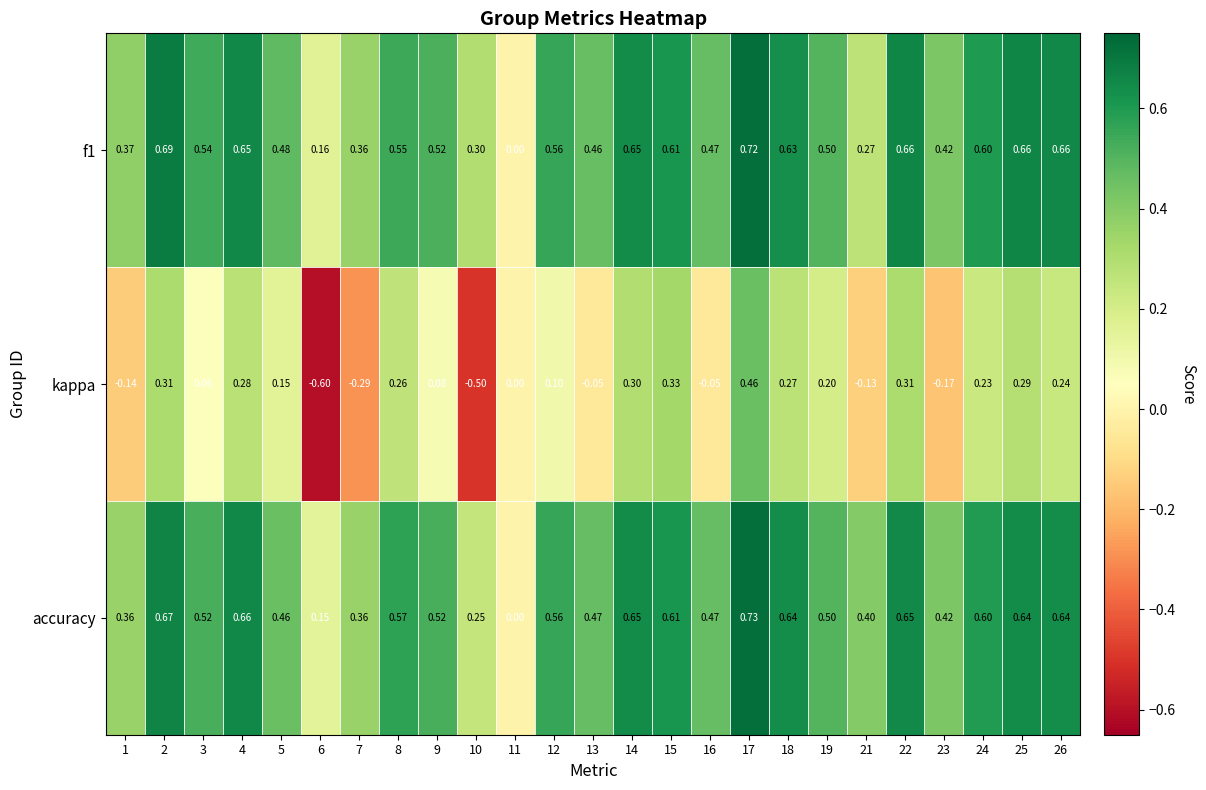

Which series changed the most between 5 and 10?

kappa